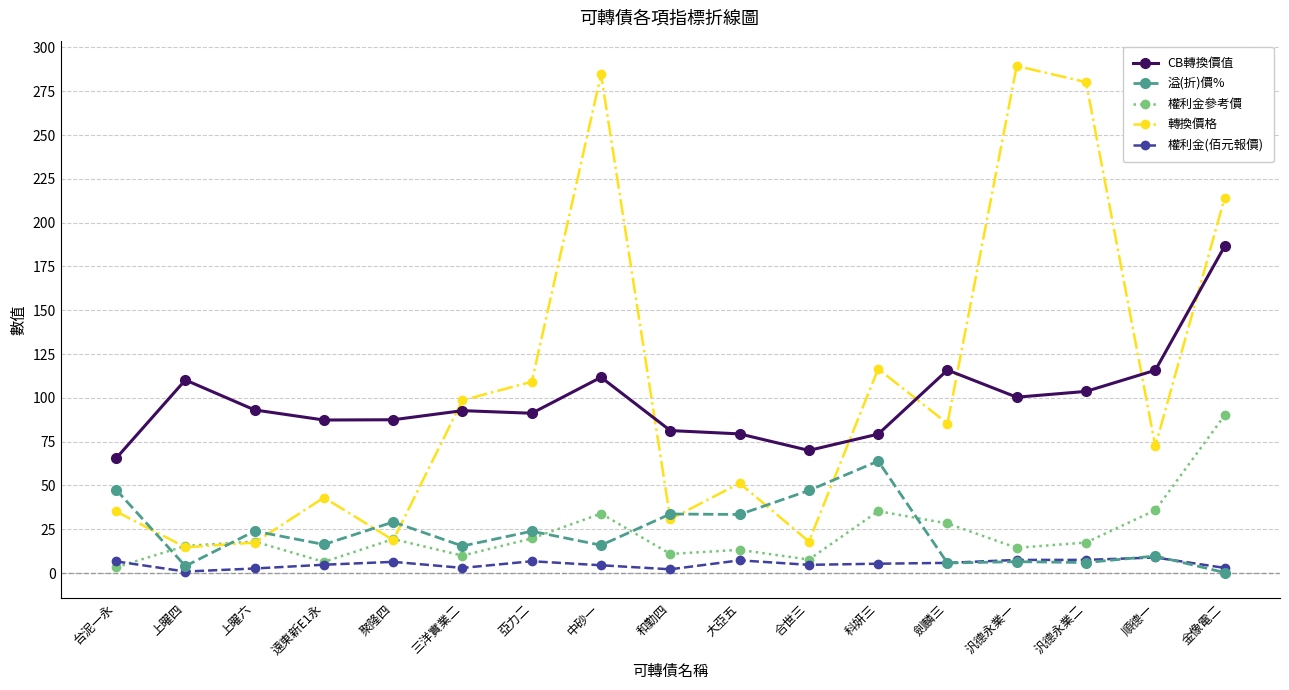

Where do 溢(折)價% and 轉換價格 first cross each other?

台泥一永 and 上曜四